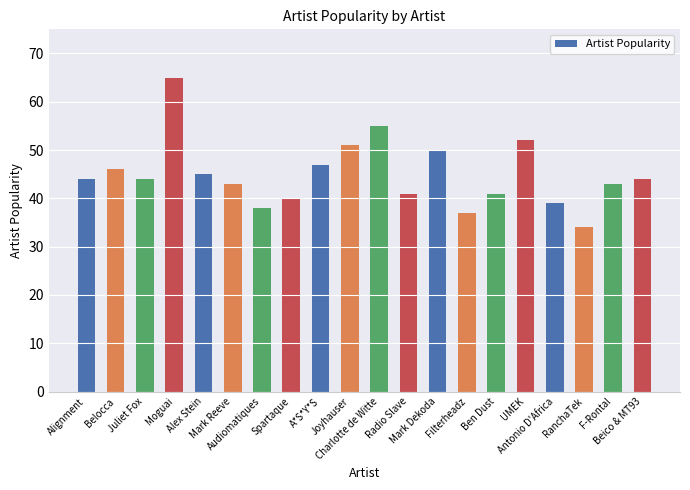

Which label corresponds to the smallest value in the chart?

RanchaTek